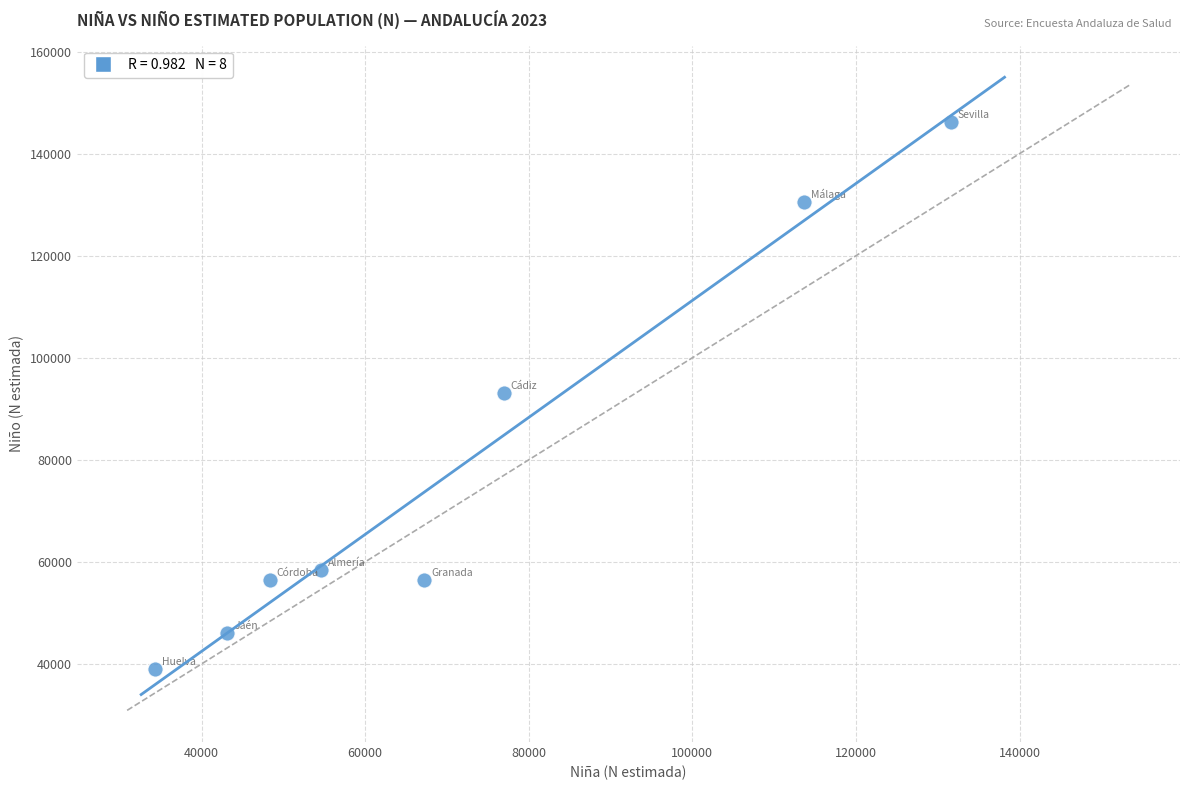

What is the range of X values (max minus min)?

97239